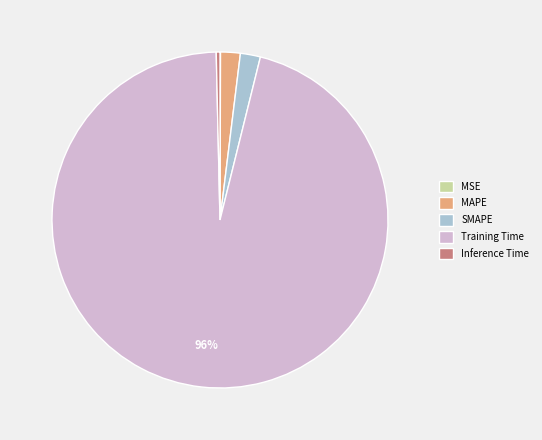

True or false: SMAPE accounts for 2% of the total.

True